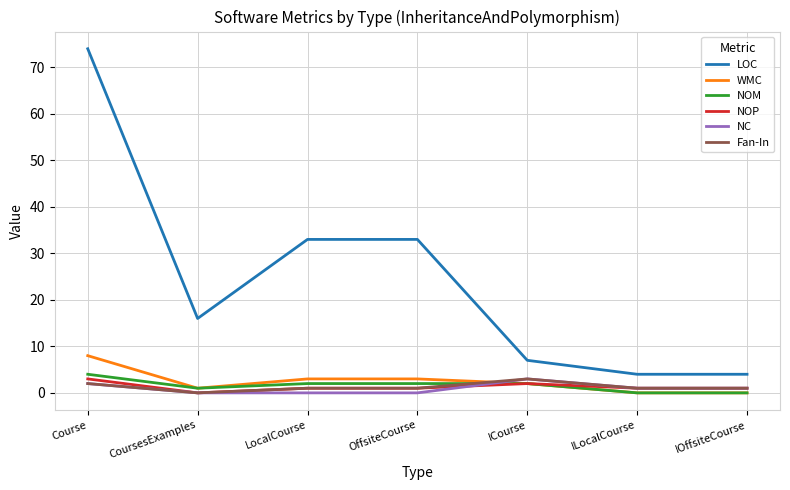

What is the sum of the NOP values at ICourse and CoursesExamples?

2